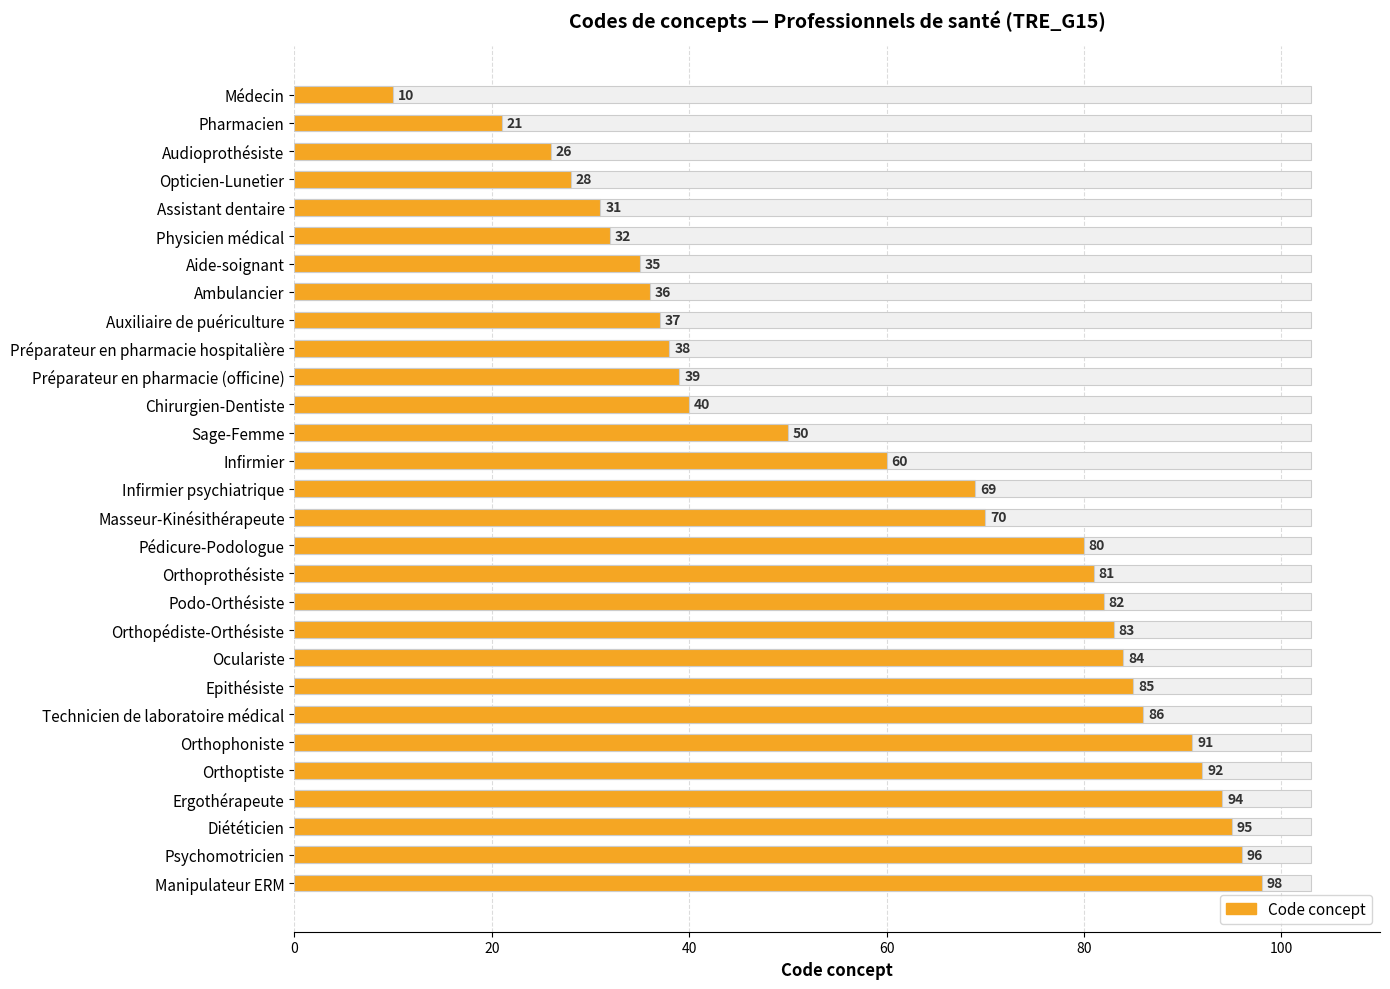

Is it true that the value at Chirurgien-Dentiste is 69?

False